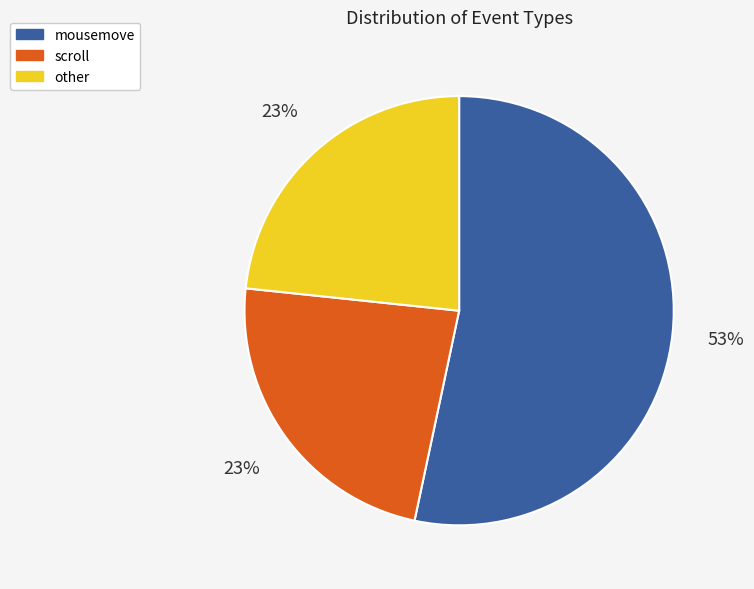

Combined, do mousemove and scroll account for over 50%?

Yes